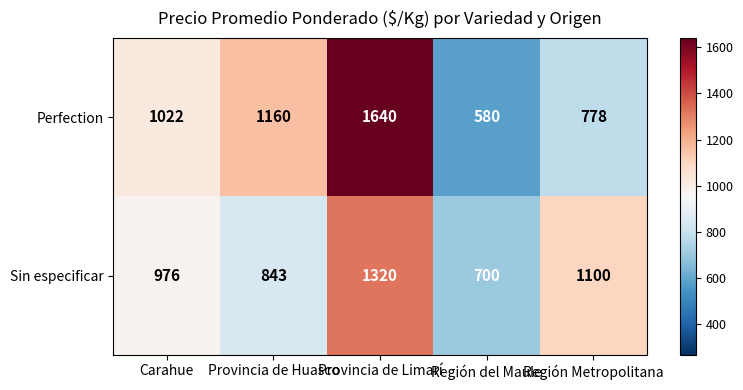

How many Sin especificar values are between 843 and 1100?

3